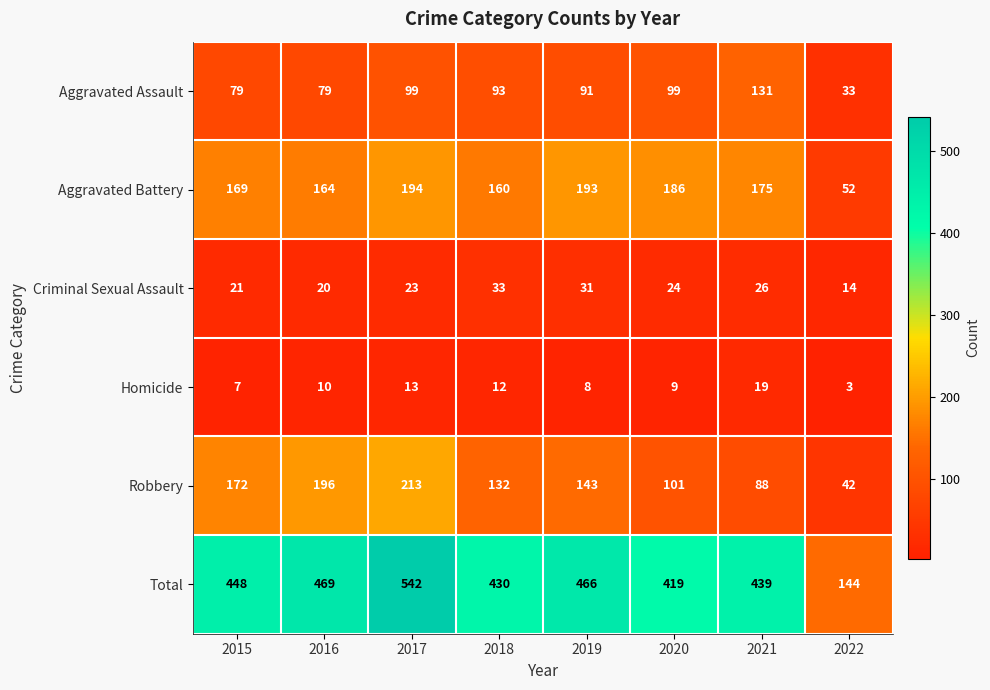

What is the total value across all series at 2021?

878